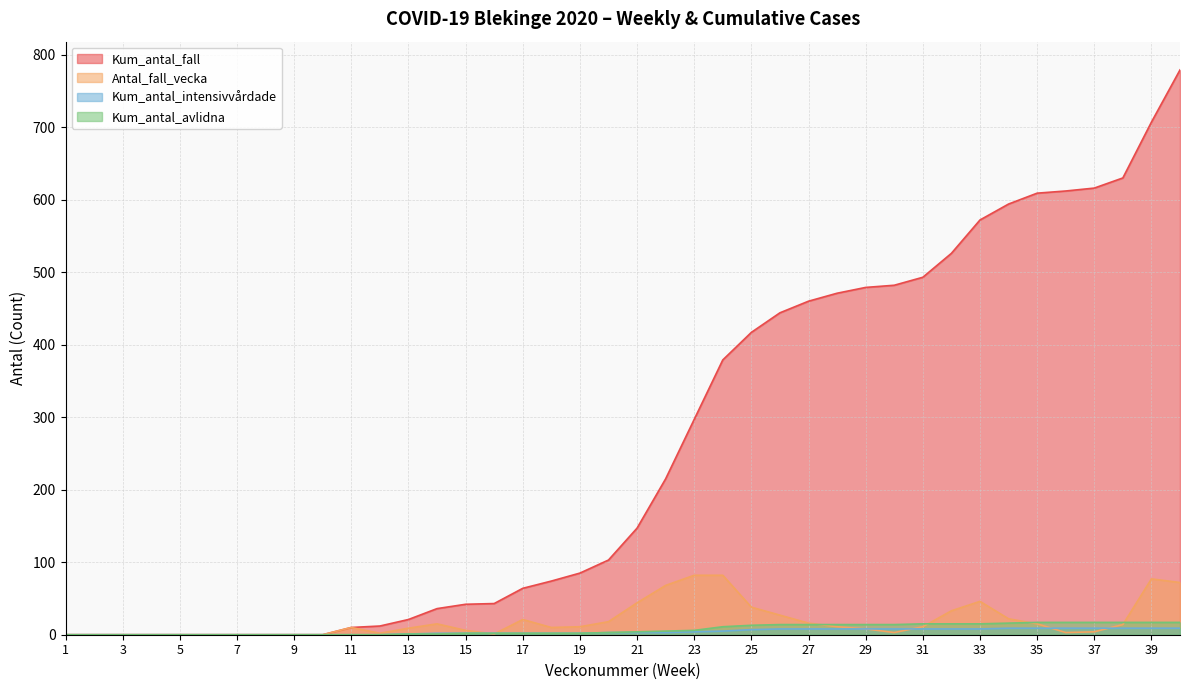

How many data points in Kum_antal_intensivvardade are above 3?

18